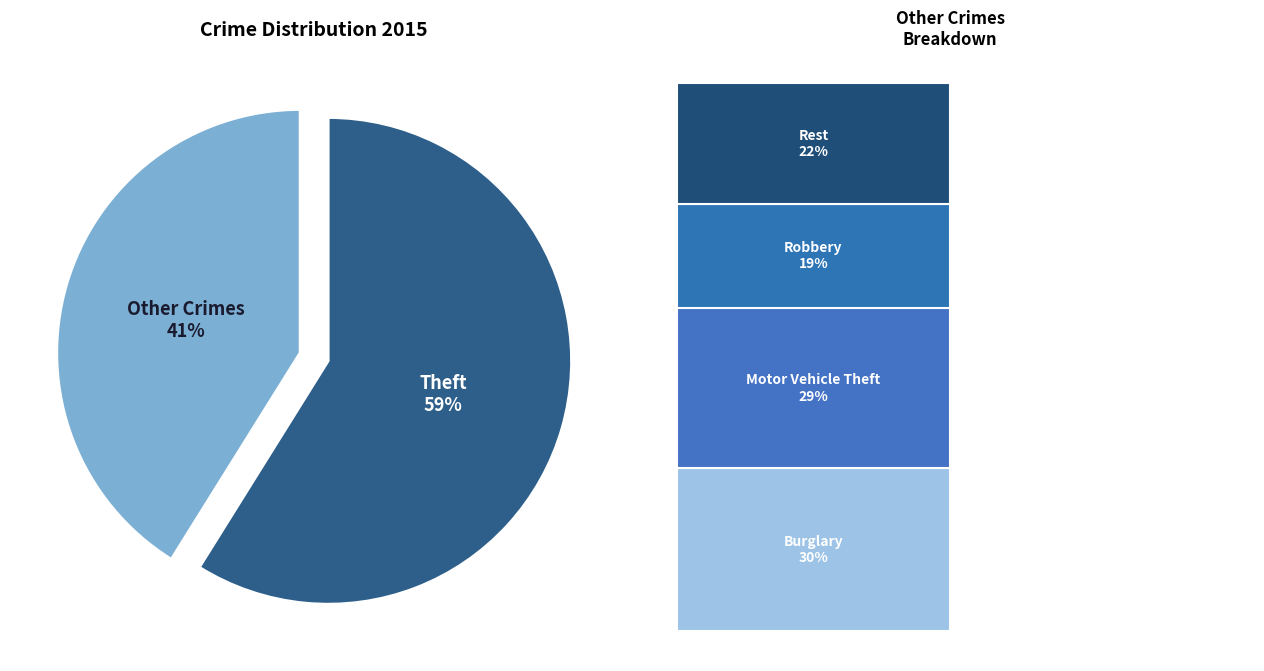

Which slice is the largest?

Theft